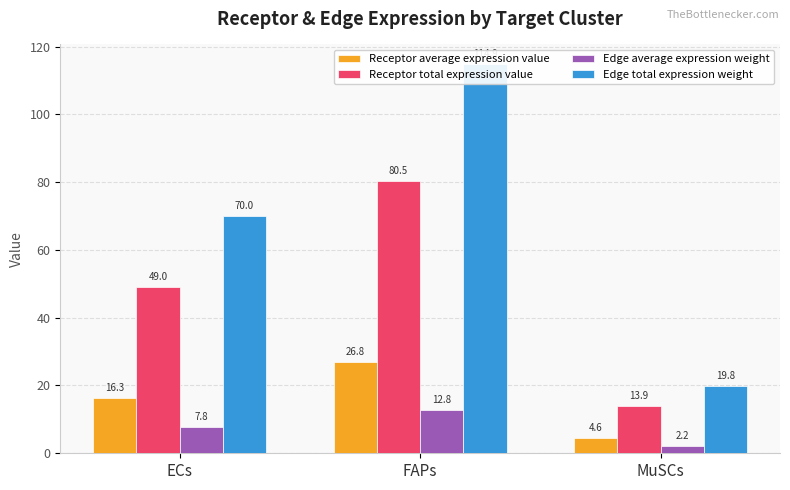

What is the greatest value displayed?

114.9